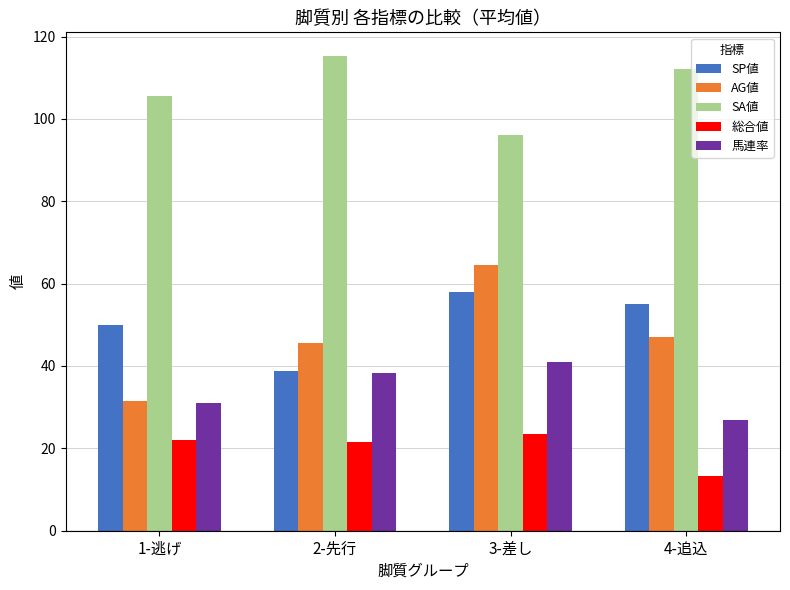

Which series has the largest range (max minus min)?

AG値